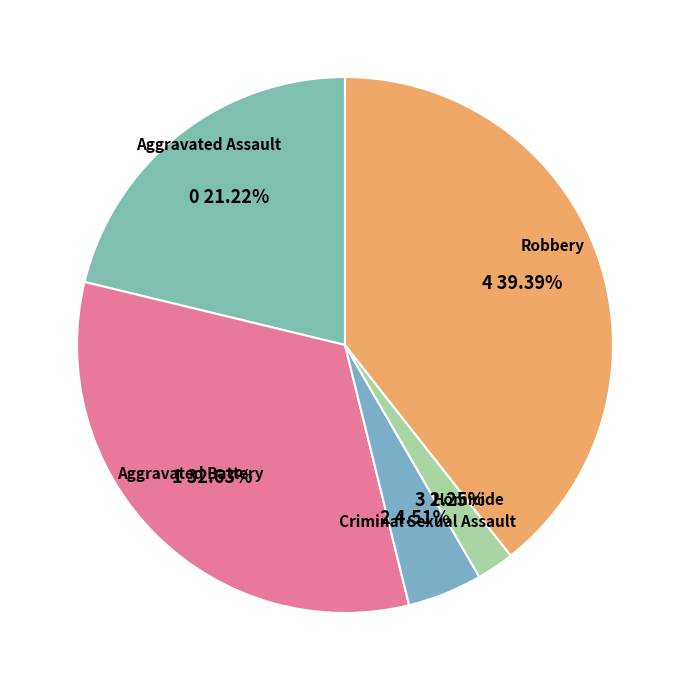

Rank the categories by value from highest to lowest.

Robbery, Aggravated Battery, Aggravated Assault, Criminal Sexual Assault, Homicide